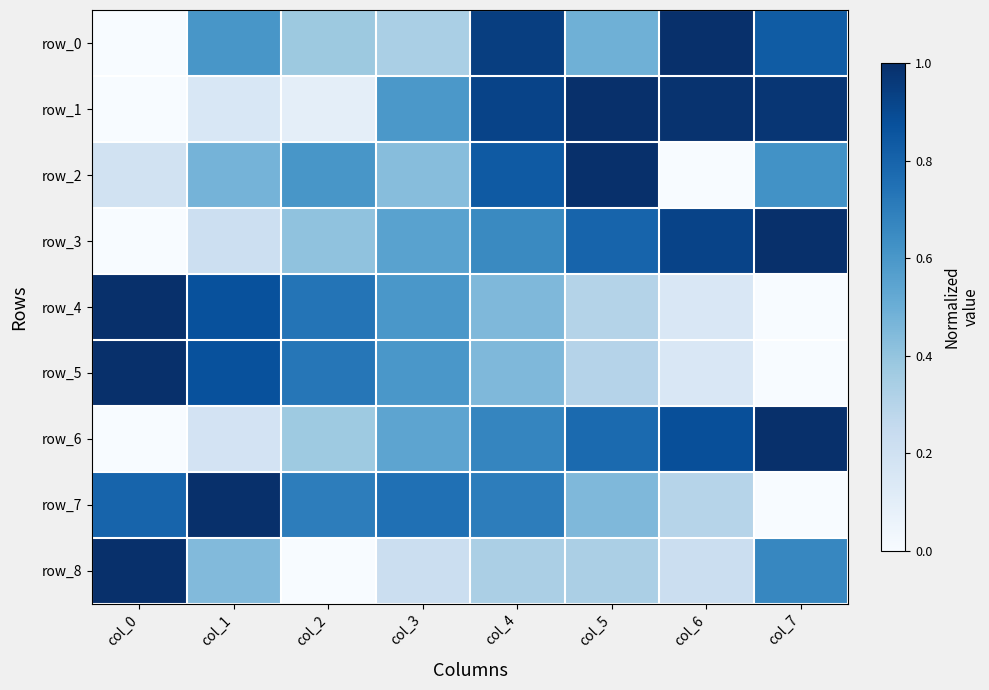

How many values in the row_3 series exceed 0?

7